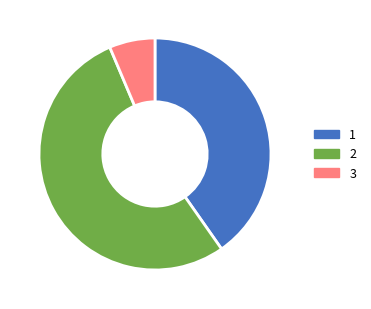

Which category accounts for the majority?

2